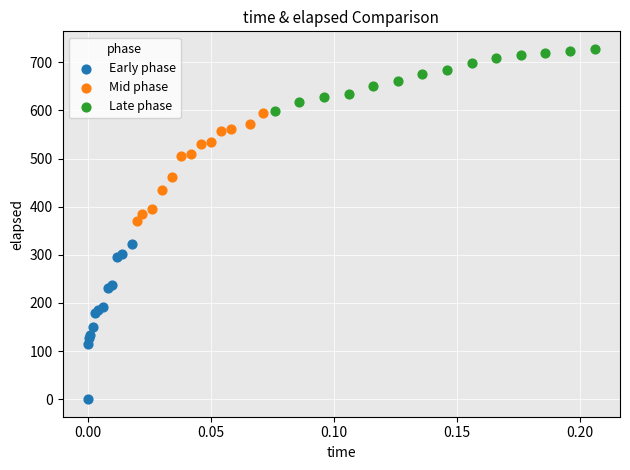

What are all the series names shown in the legend?

Early phase, Mid phase, Late phase